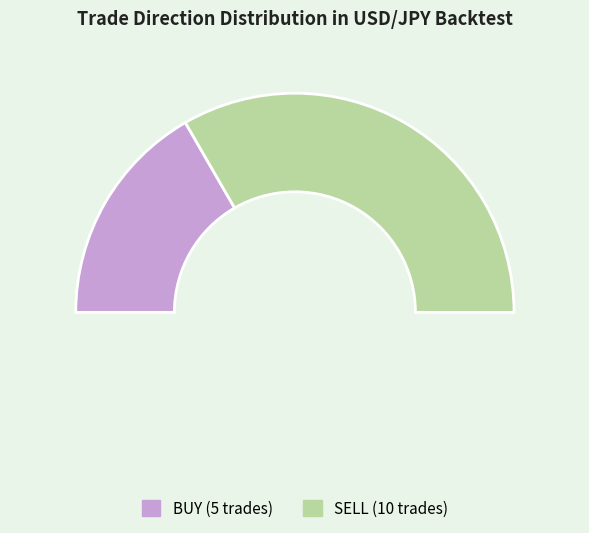

Does any single category account for the majority?

Yes